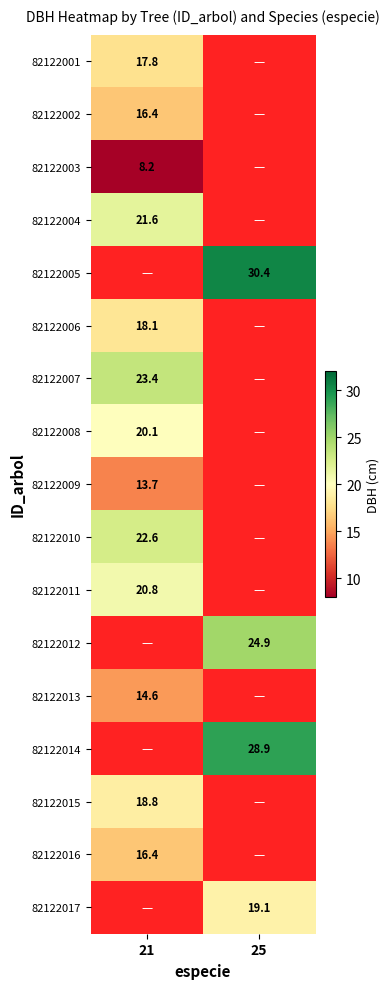

Is it true that 82122008 equals 6.1 at 21?

False